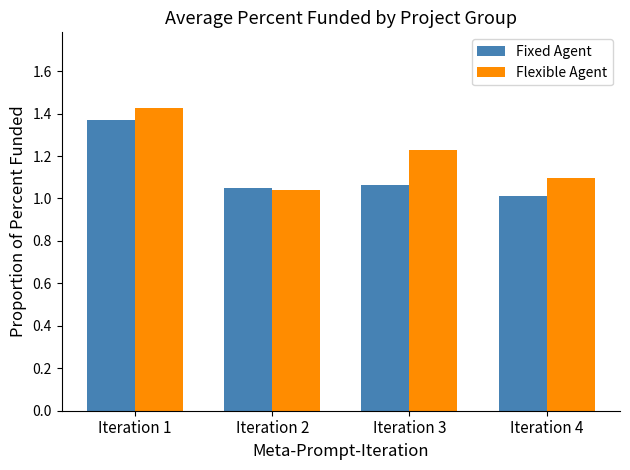

Rank the series at Iteration 3 from lowest to highest value.

Fixed Agent, Flexible Agent